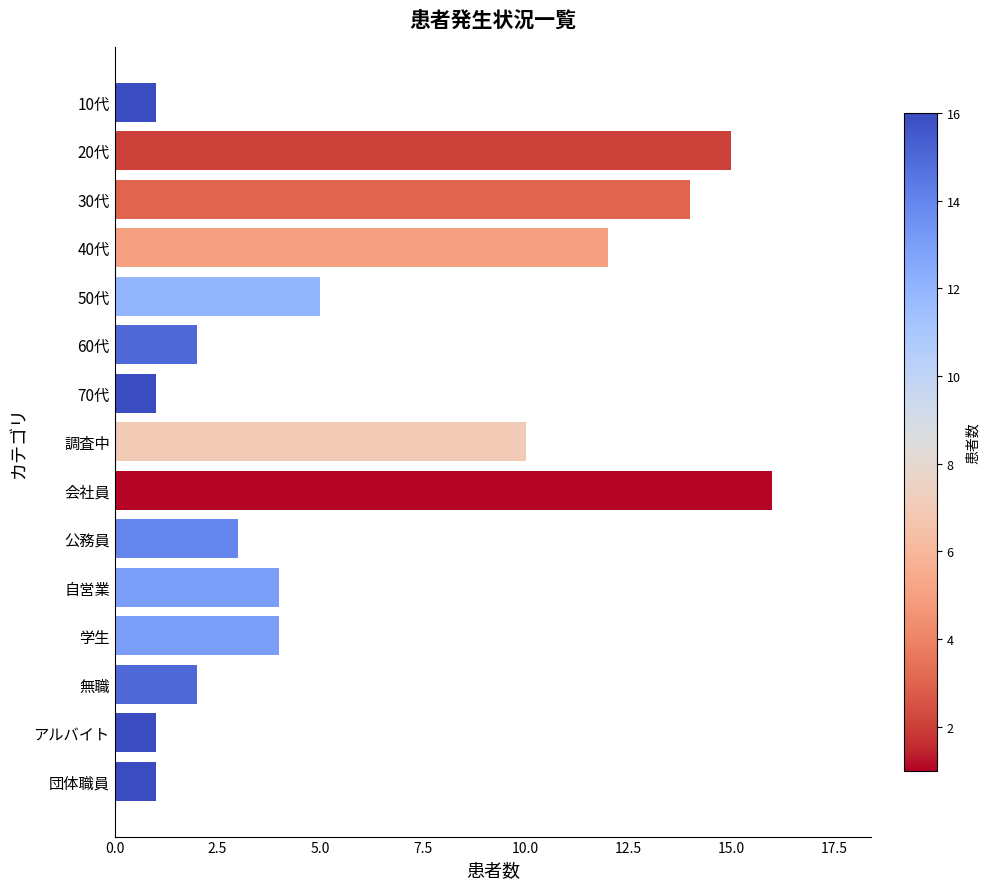

What is the ratio of the value at 自営業 to the value at アルバイト?

4.0